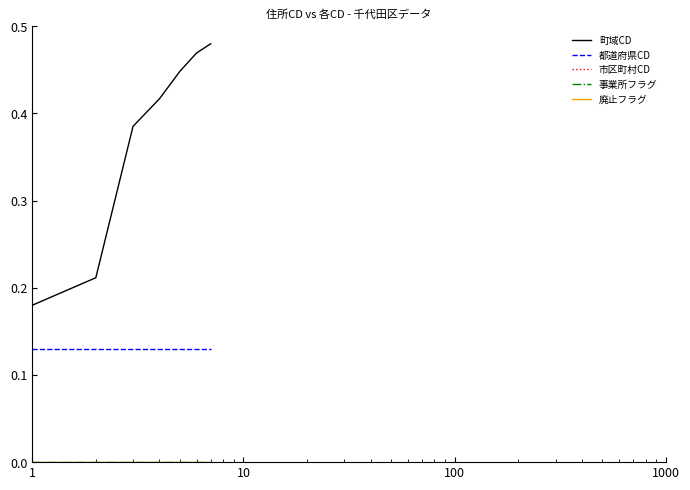

True or false: 都道府県CD and 廃止フラグ cross at least once.

False